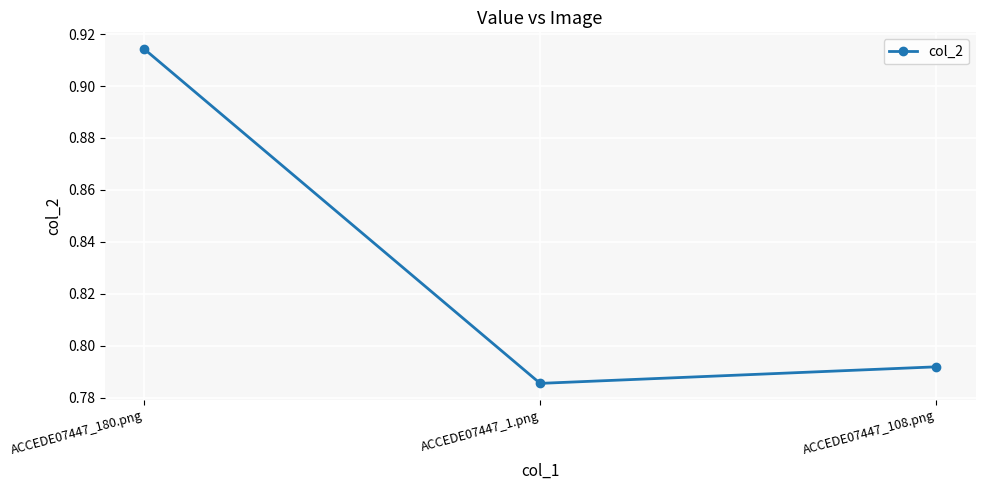

The chart shows a value of 1.1 at ACCEDE07447_108.png. True or false?

False